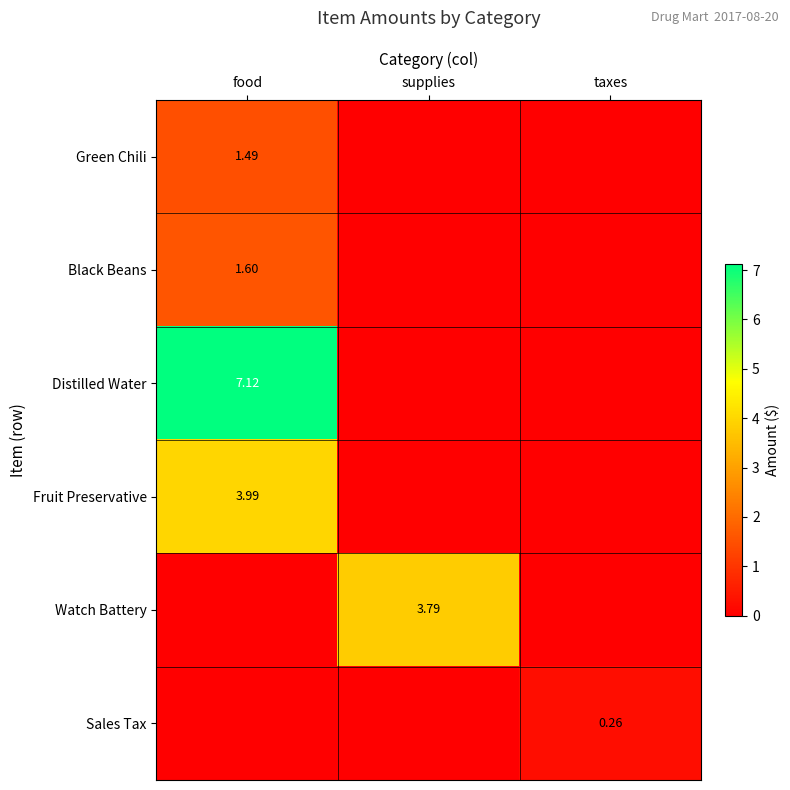

What is the average value of the Green Chili series?

0.5